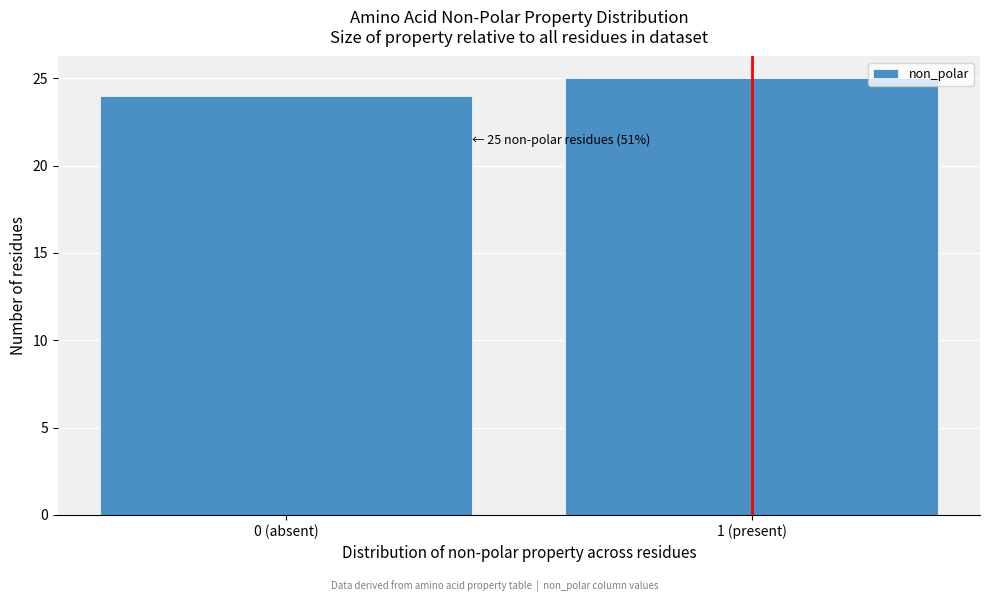

Reading right to left, what are all the values shown in this chart?

1 (present)=25	0 (absent)=24